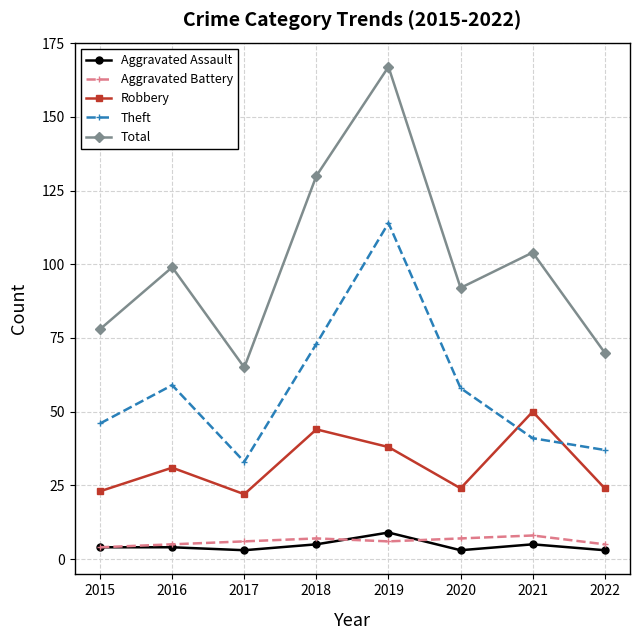

True or false: Total has more than 0 interior local peaks.

True